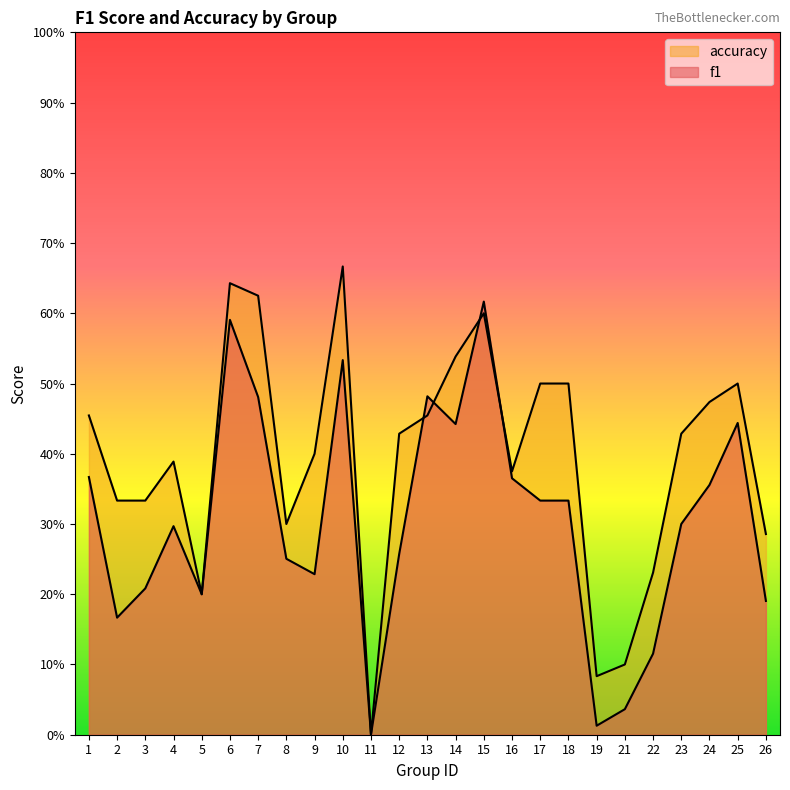

What are all the series names shown in the legend?

f1, accuracy